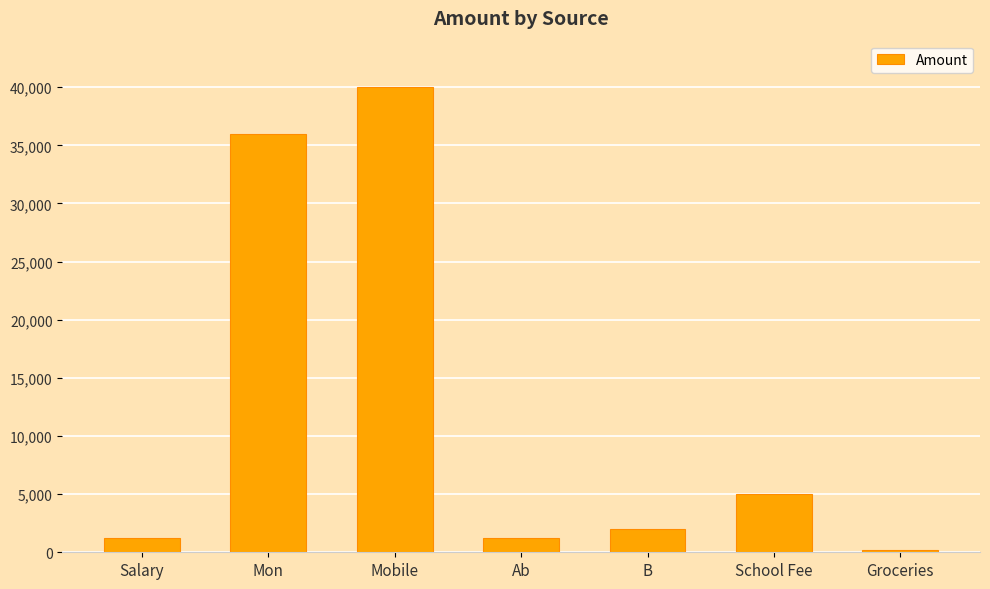

What is the maximum value shown in the chart?

40000